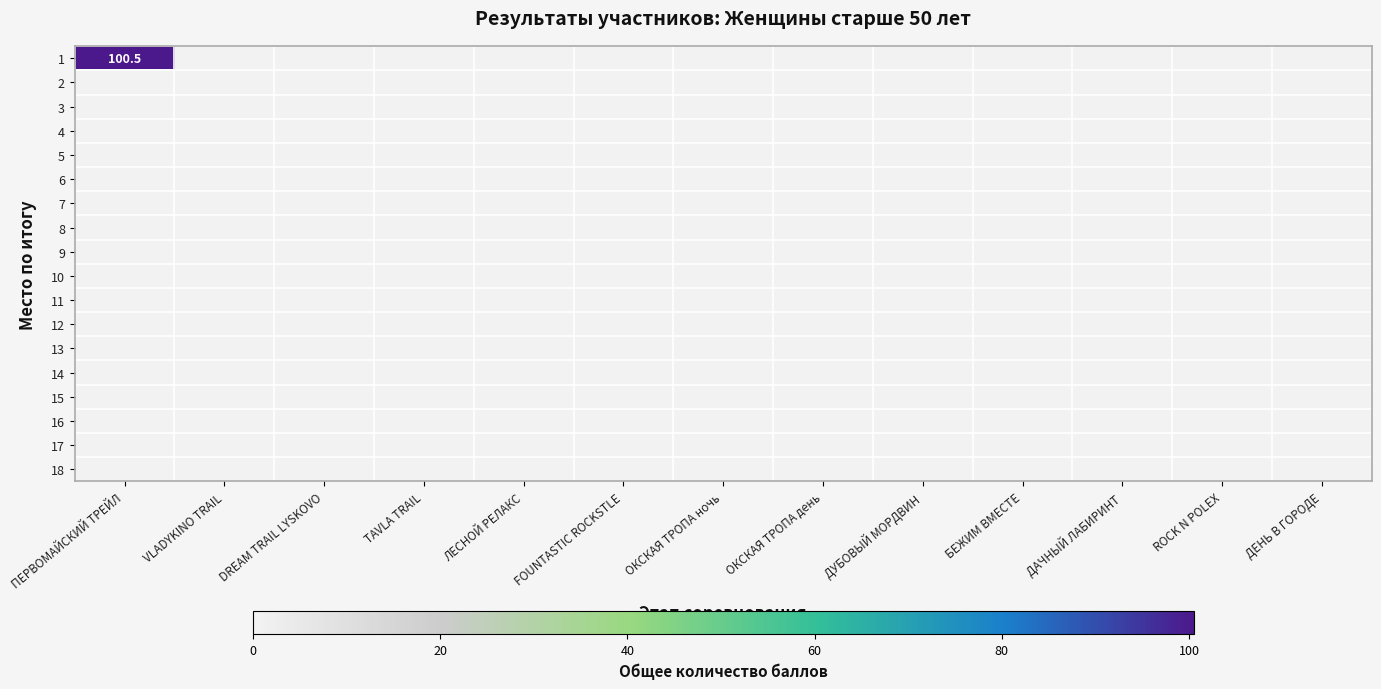

Rank the series by their maximum value, from highest to lowest.

1, 2, 3, 4, 5, 6, 7, 8, 9, 10, 11, 12, 13, 14, 15, 16, 17, 18